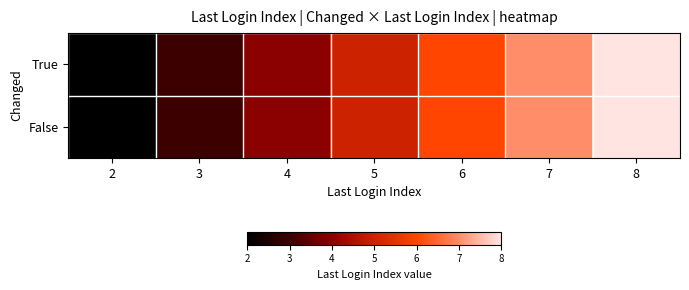

What is the total value across all series at 7?

14